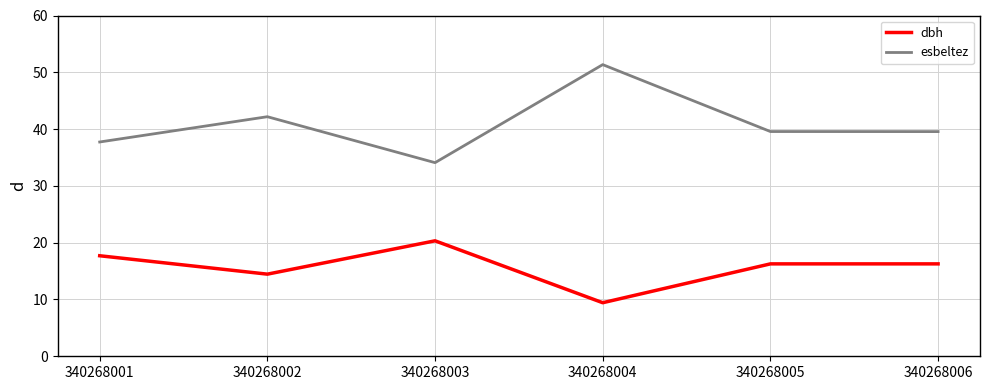

List the series in order of their peak value, highest first.

esbeltez, dbh